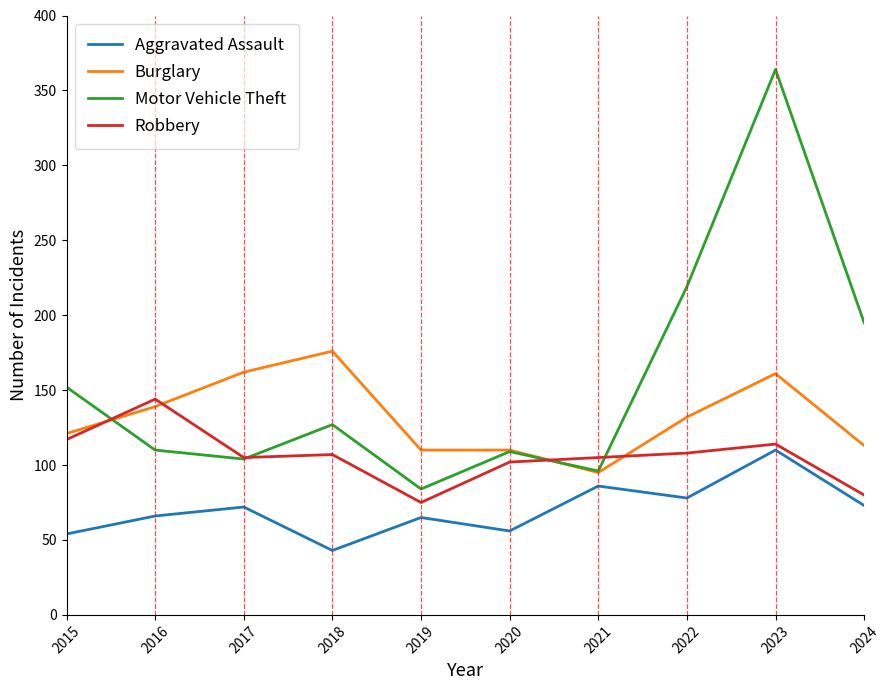

What is the sum of all Robbery values?

1057